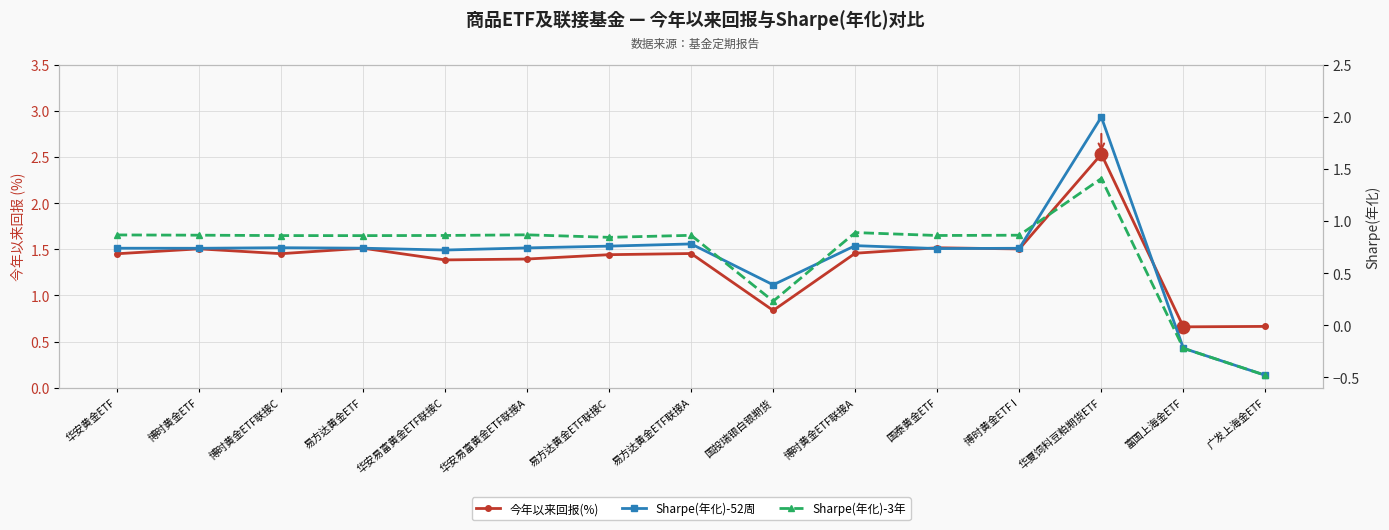

What is the average value of the 今年以来回报(%) series?

1.4